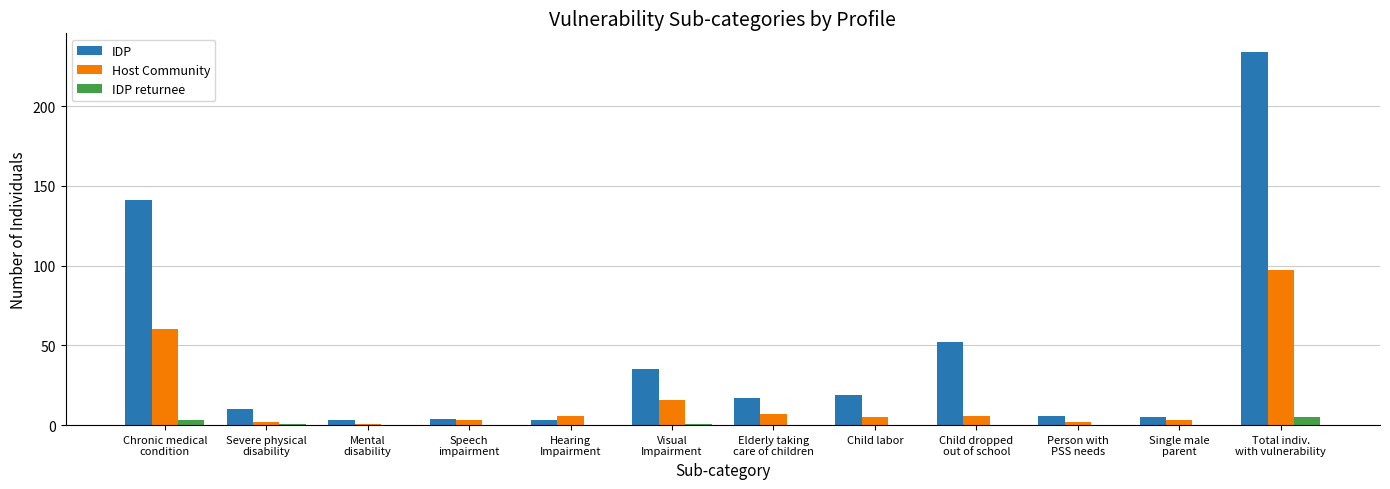

How many series are shown in this chart?

3